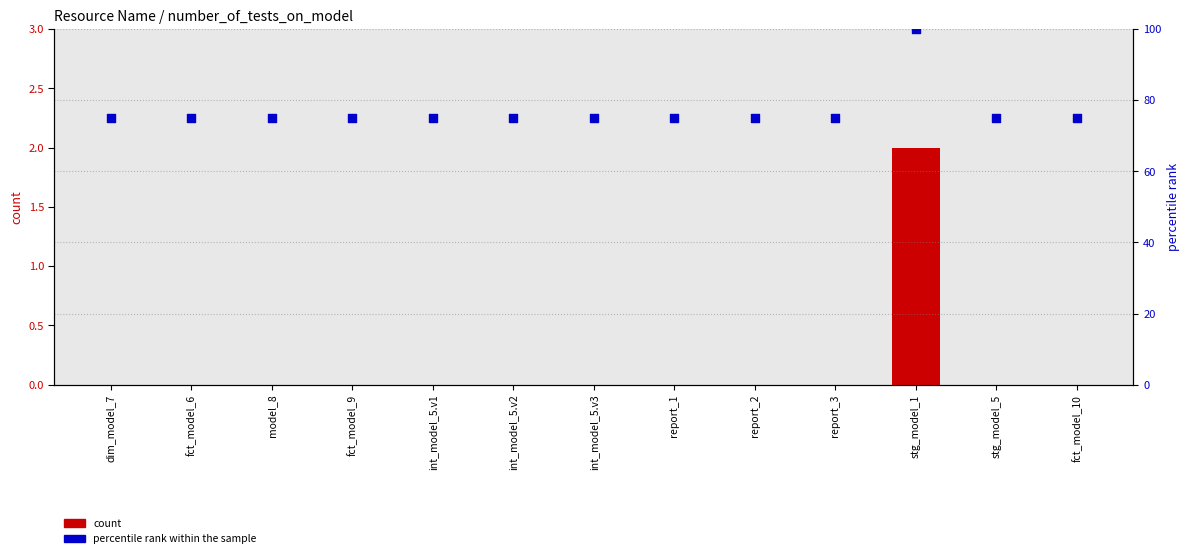

Is the value of percentile rank within the sample at int_model_5.v3 greater than the value of count at int_model_5.v1?

Yes